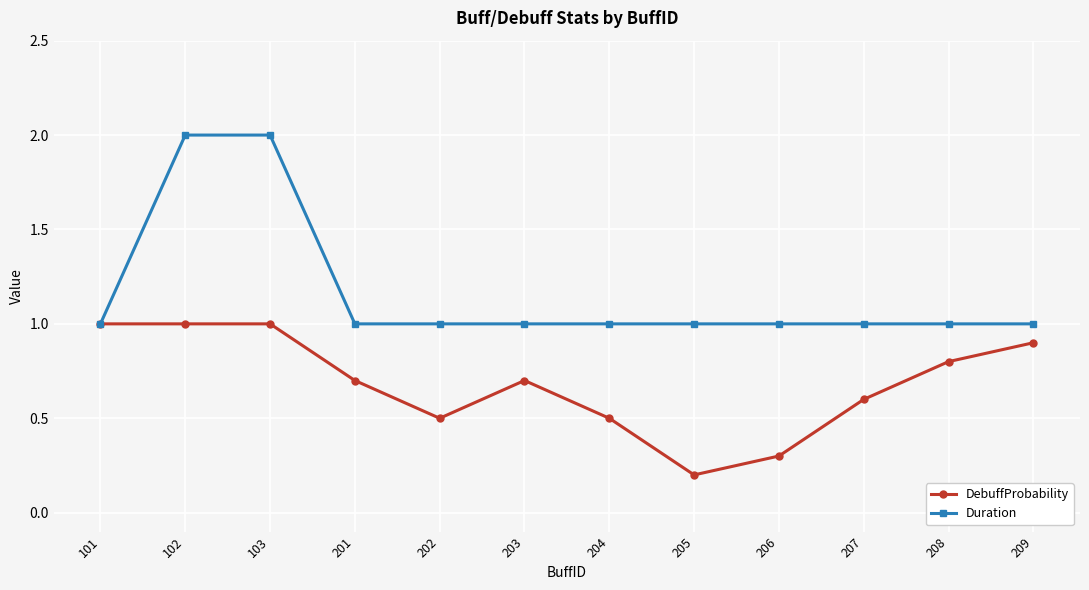

Rank the series by their average value, from highest to lowest.

Duration, DebuffProbability